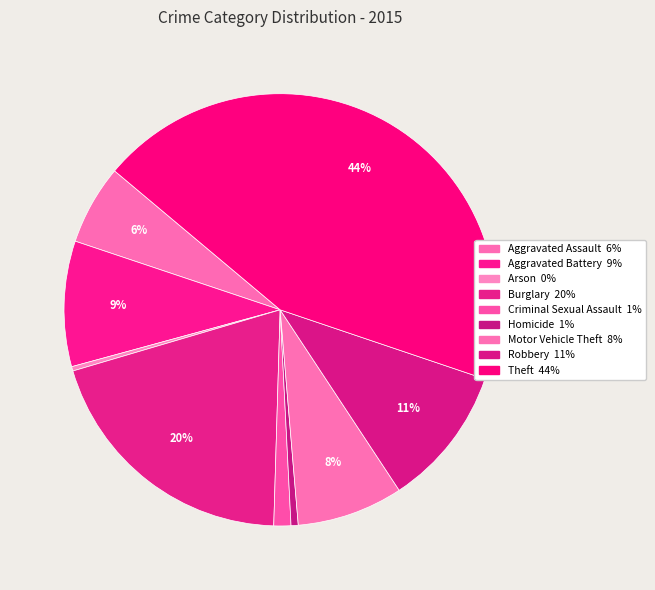

Which category has the biggest portion of the pie?

Theft